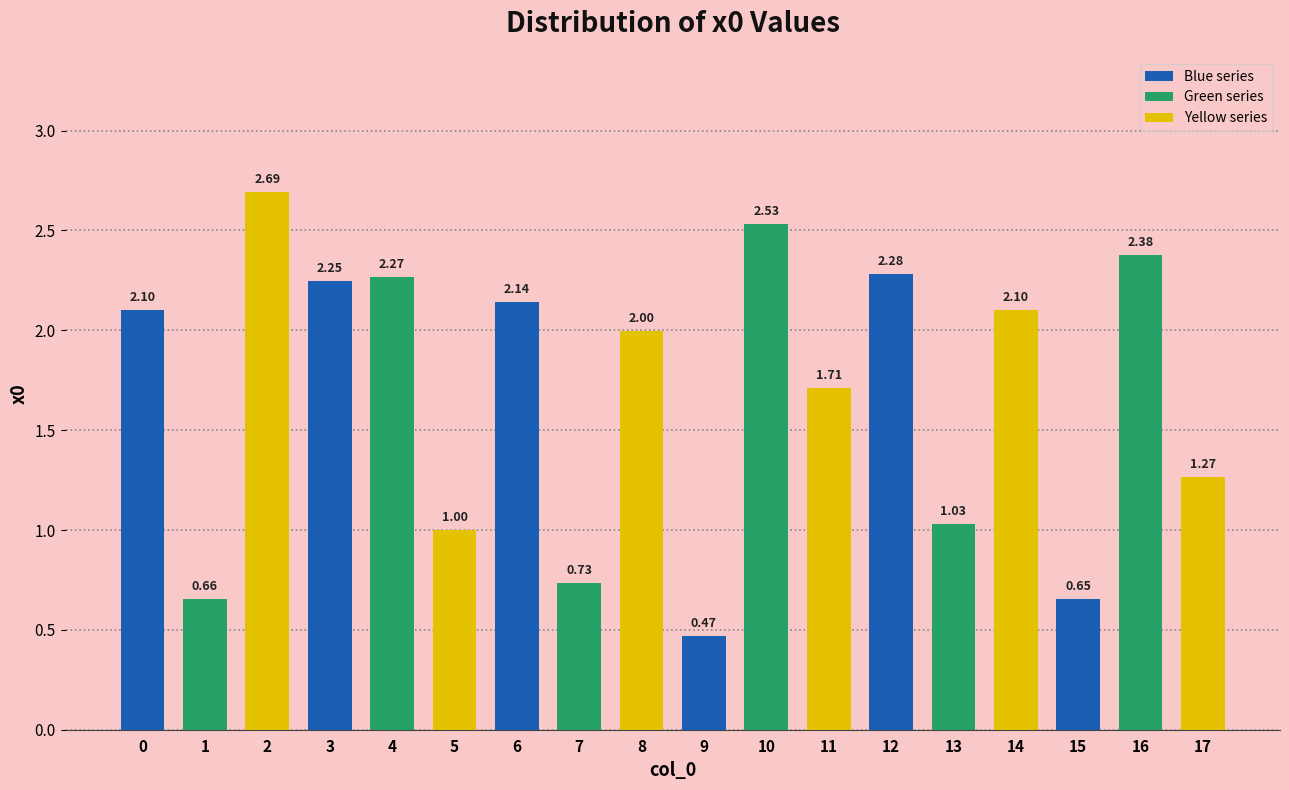

Is it true that the value at 3 is 1.4?

False